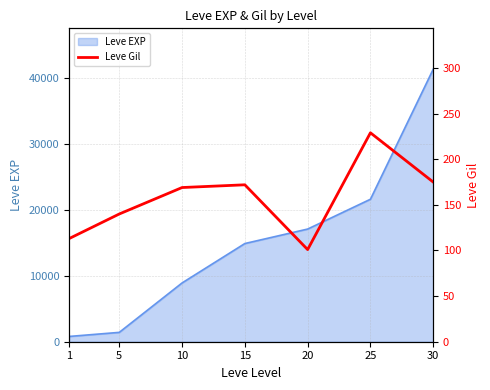

Approximately how many times larger is the value at 1 compared to 30?

0.6